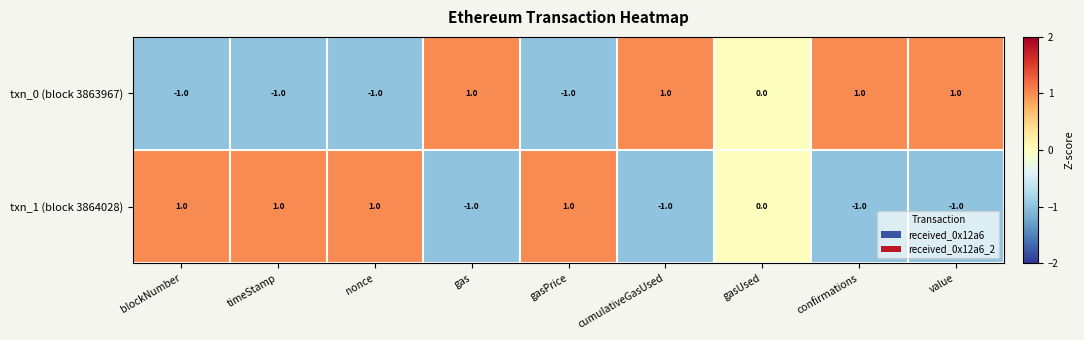

Reading left to right, list all the values displayed in this chart.

txn_0 (block 3863967): blockNumber=-1	timeStamp=-1	nonce=-1	gas=1	gasPrice=-1	cumulativeGasUsed=1	gasUsed=0	confirmations=1	value=1
txn_1 (block 3864028): blockNumber=1	timeStamp=1	nonce=1	gas=-1	gasPrice=1	cumulativeGasUsed=-1	gasUsed=0	confirmations=-1	value=-1